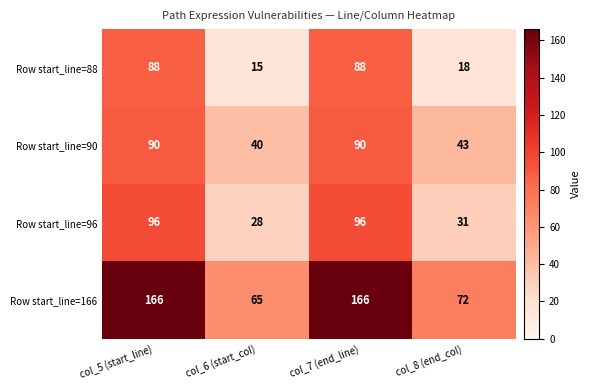

List the series in order of their peak value, lowest first.

Row start_line=88, Row start_line=90, Row start_line=96, Row start_line=166